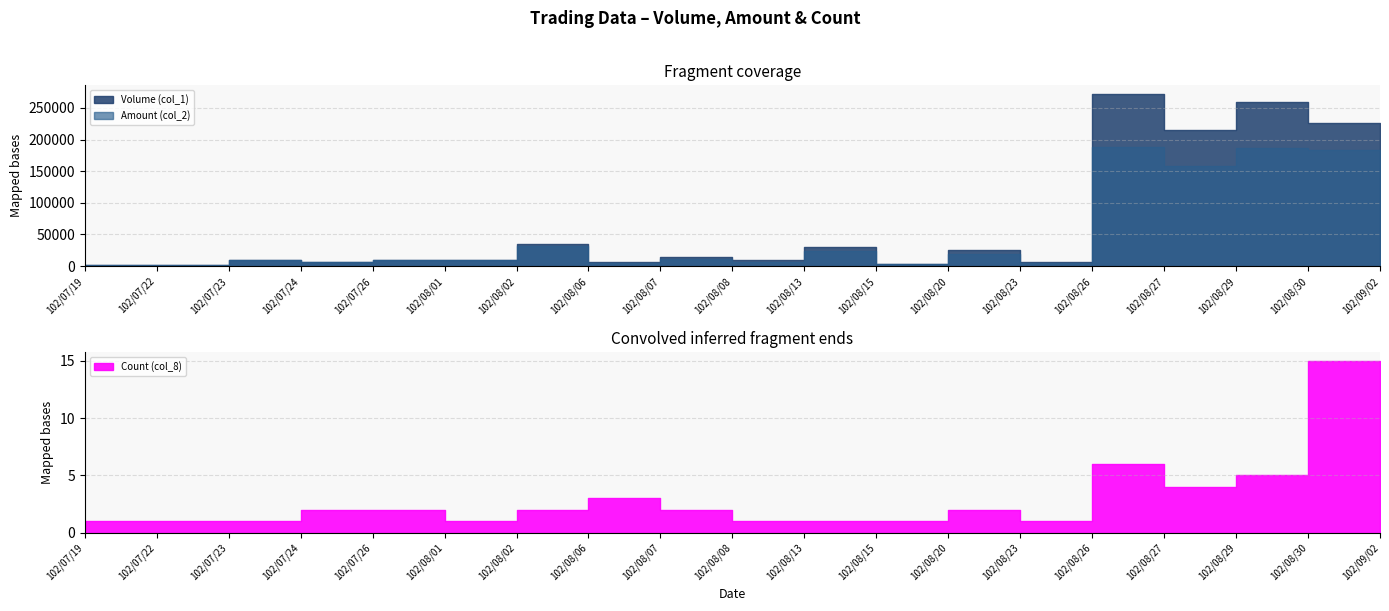

Is the value of Count (col_8) at 102/08/02 greater than the value of Amount (col_2) at 102/08/01?

No